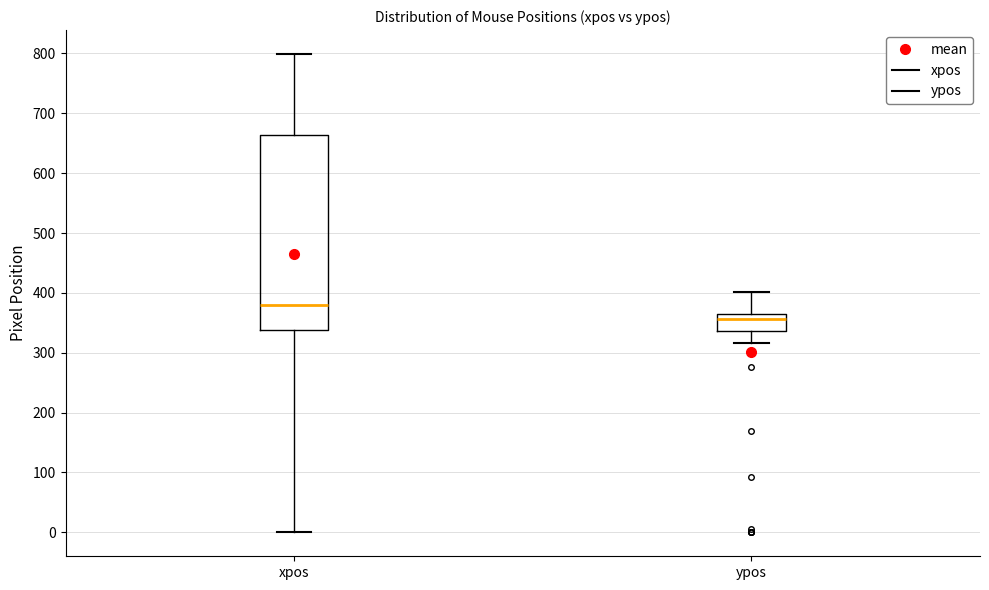

Reading left to right, transcribe this box plot: for each box, give where its median line is, the range the box spans, and where its two whiskers end, as read against the y-axis. The values are not printed on the chart, so give them approximately, as read against the axis.

xpos: median 380, box 340 to 660, whiskers 0 to 800
ypos: median 360, box 340 to 370, whiskers 320 to 400